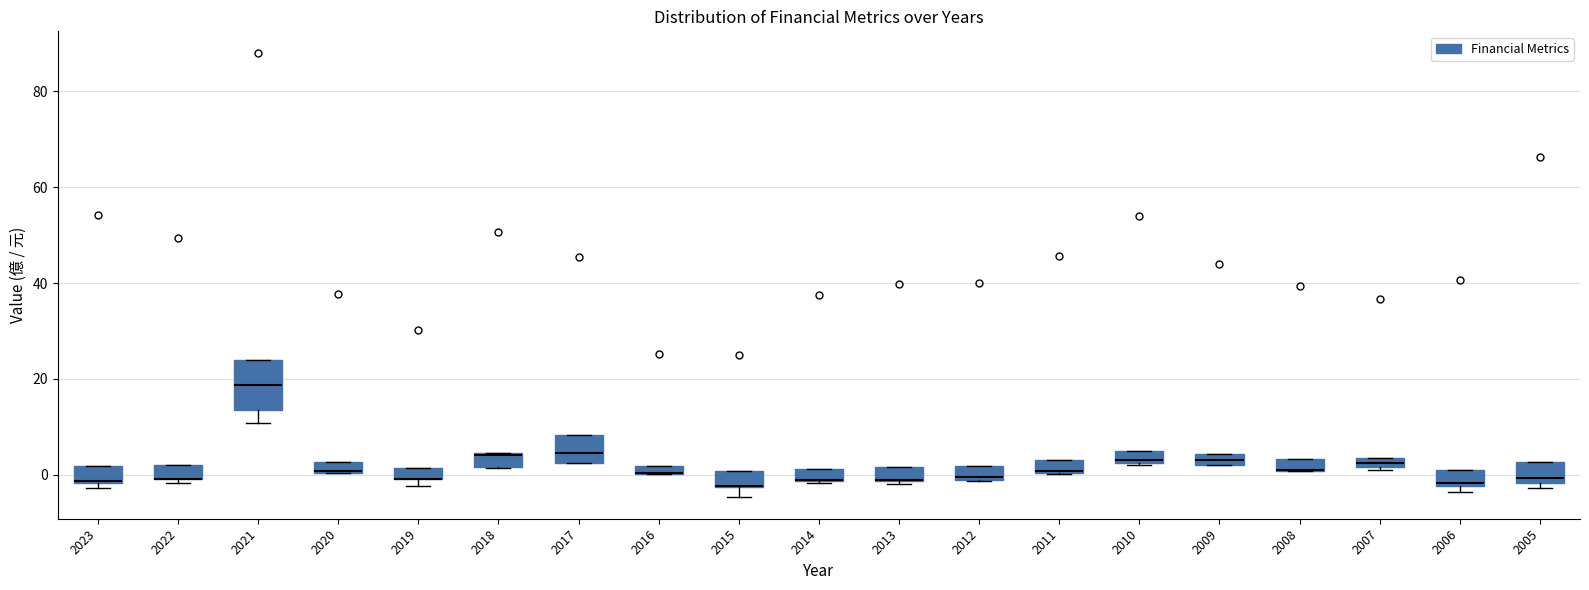

Where is the lower edge of the box at x = 2006 on the y-axis? The values are not printed on the chart, so give them approximately, as read against the axis.

-2